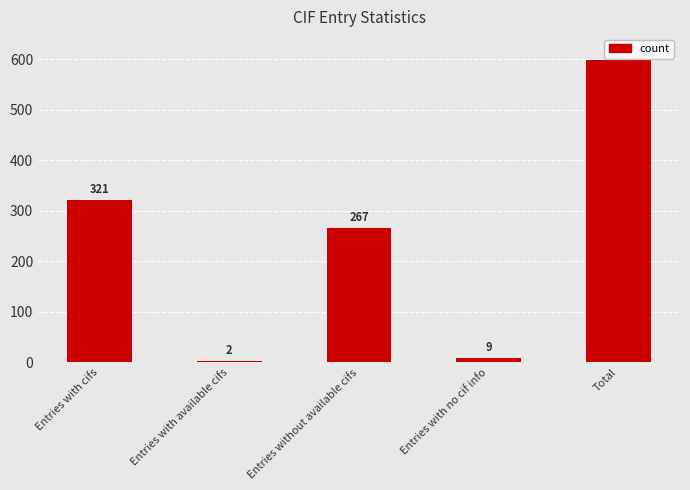

Which label corresponds to the largest value in the chart?

Total